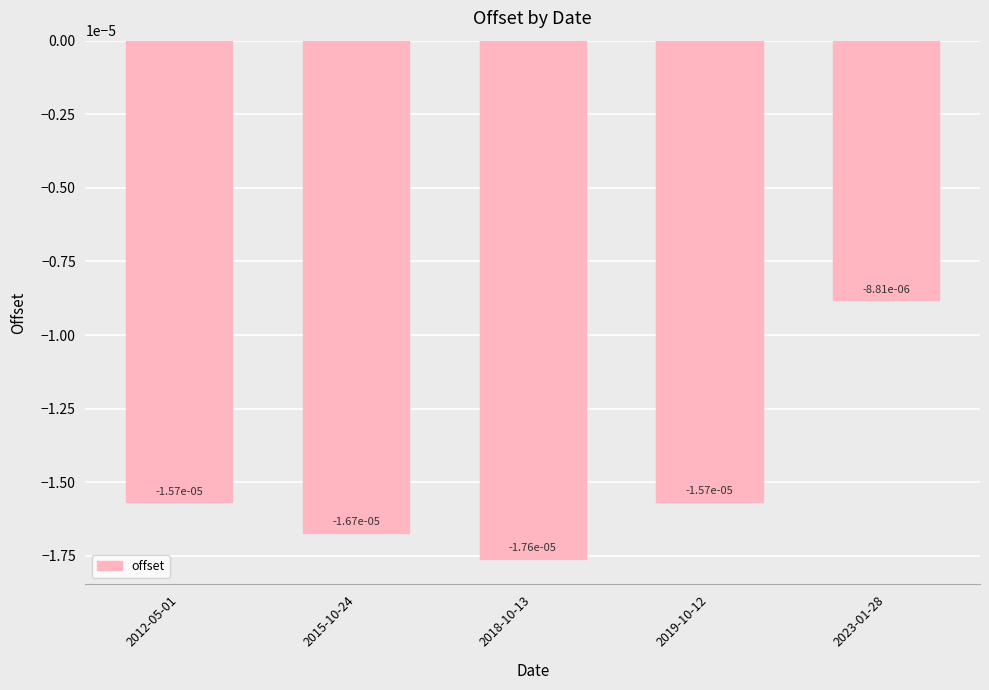

What position from the right is 2015-10-24?

4